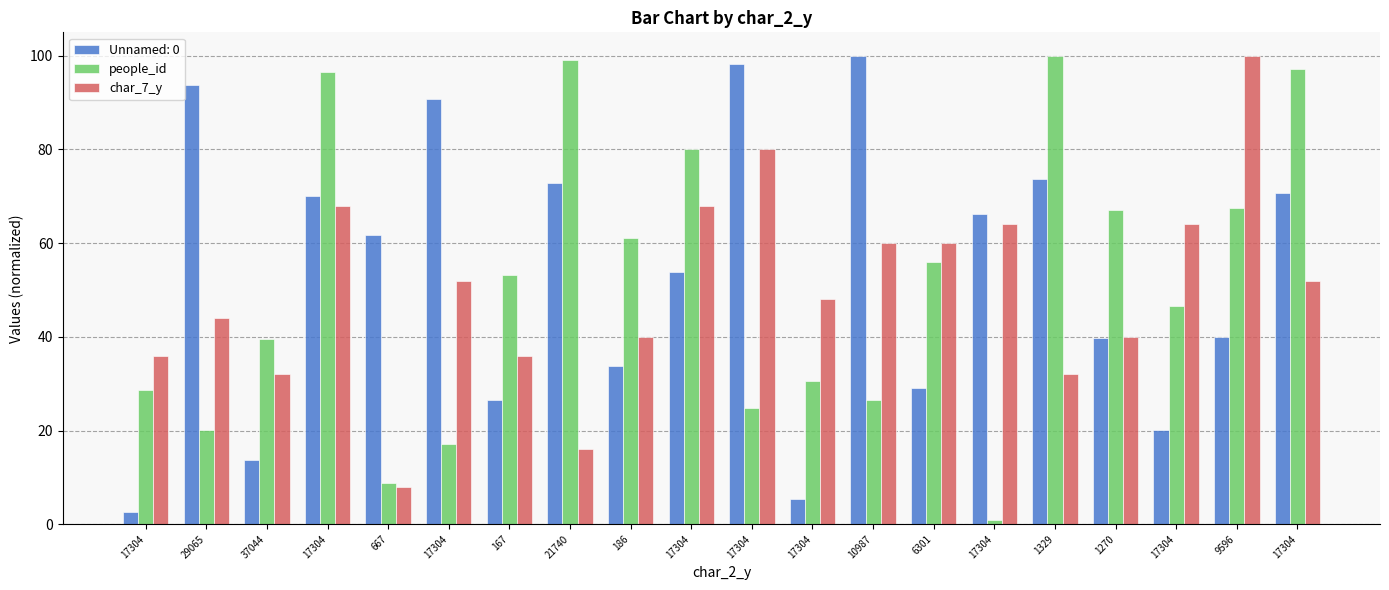

What are all the series names shown in the legend?

Unnamed: 0, people_id, char_7_y